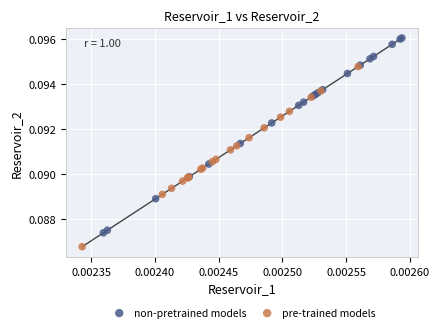

Which series has the widest spread of Y values?

non-pretrained models